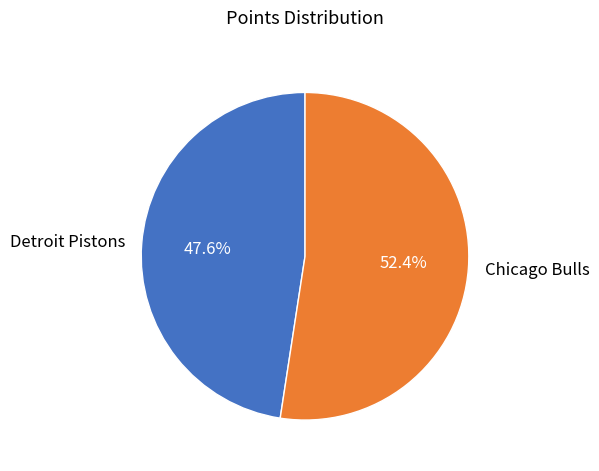

Between Chicago Bulls and Detroit Pistons, which is larger?

Chicago Bulls